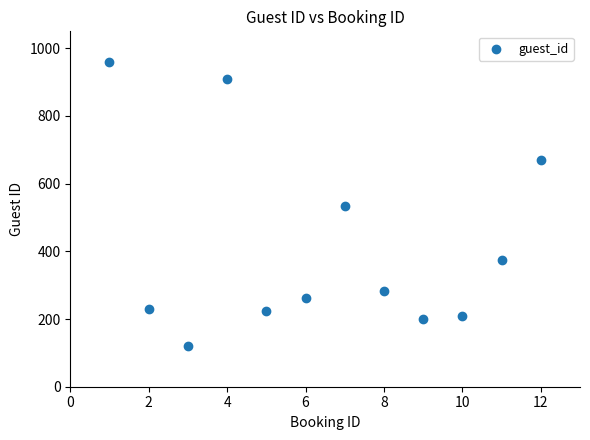

What is the average Y value?

414